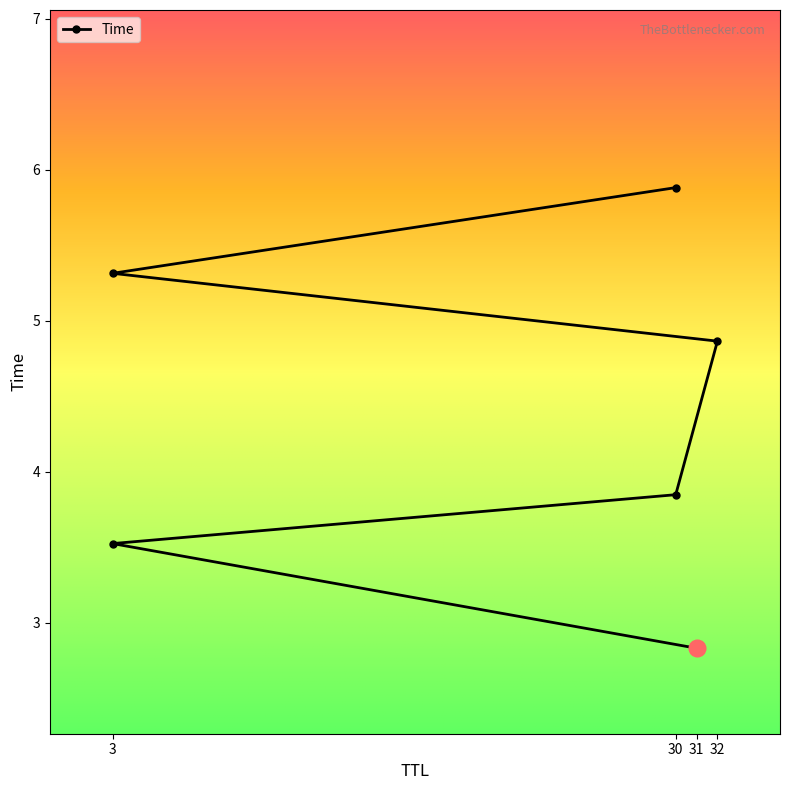

Which has a higher value, 3 or 30?

30